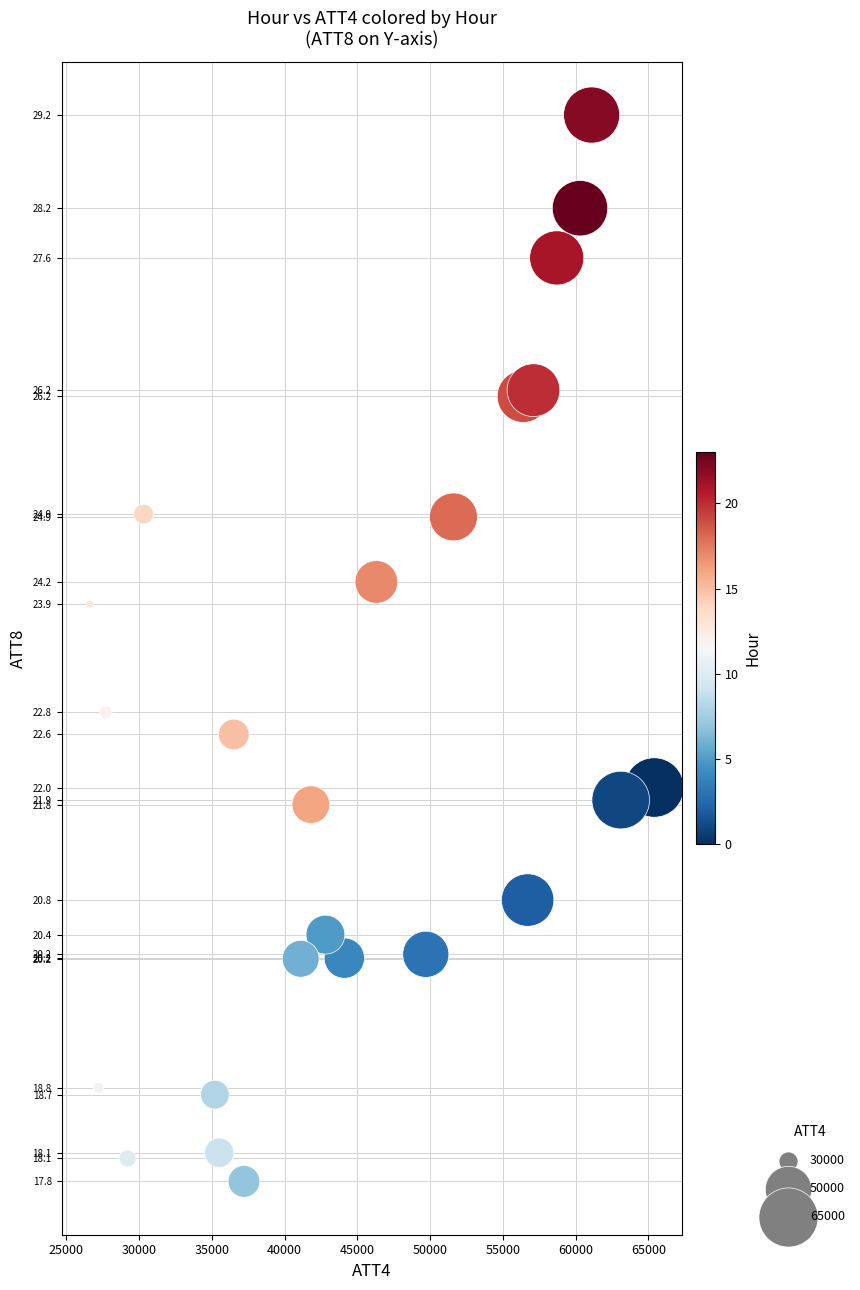

What is the range of Y values (max minus min)?

11.3